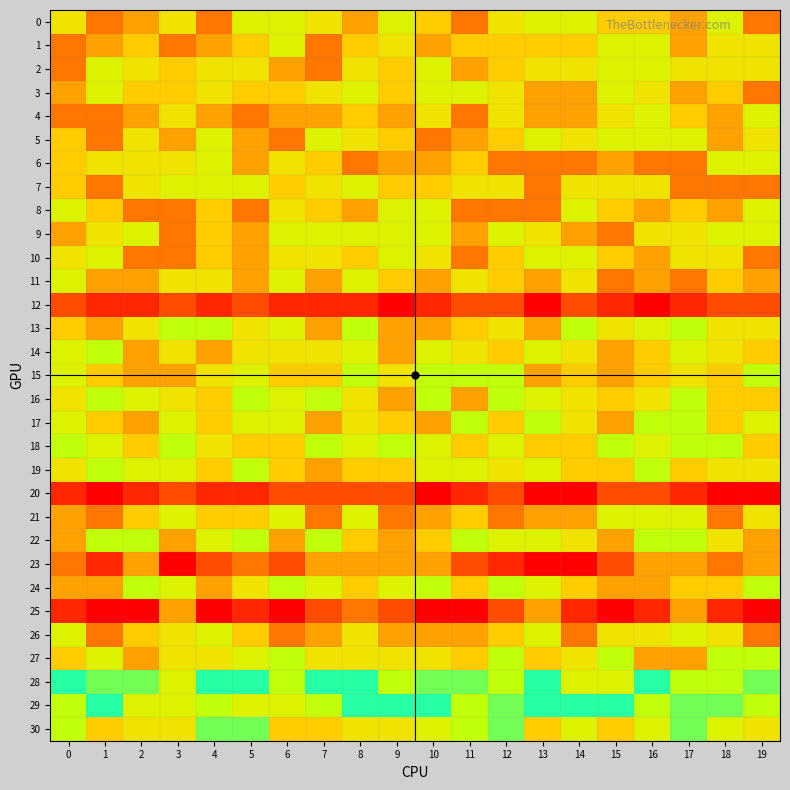

What is the maximum value shown in the chart?

21